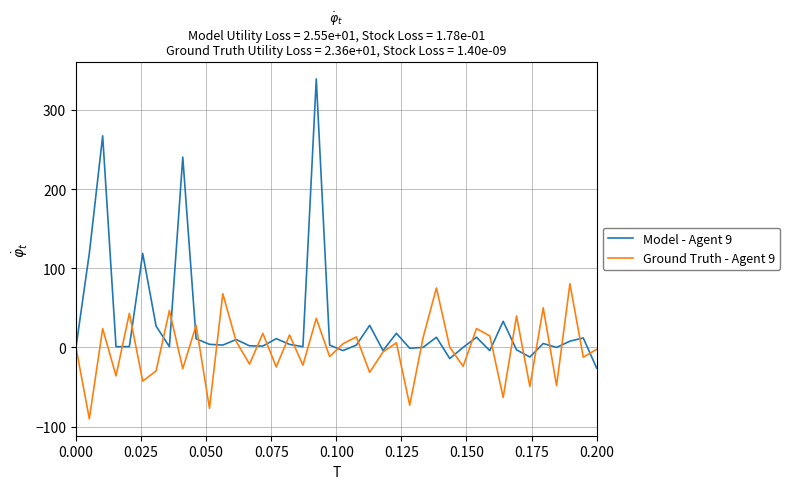

Does the chart display data point markers on the line(s)?

No